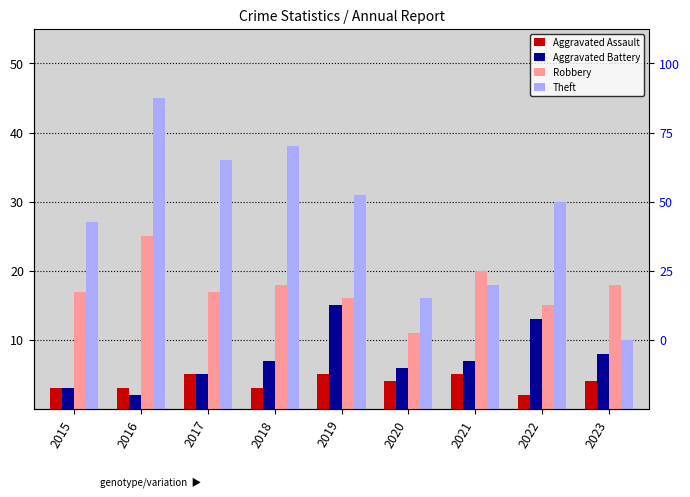

Which series has the largest range (max minus min)?

Theft